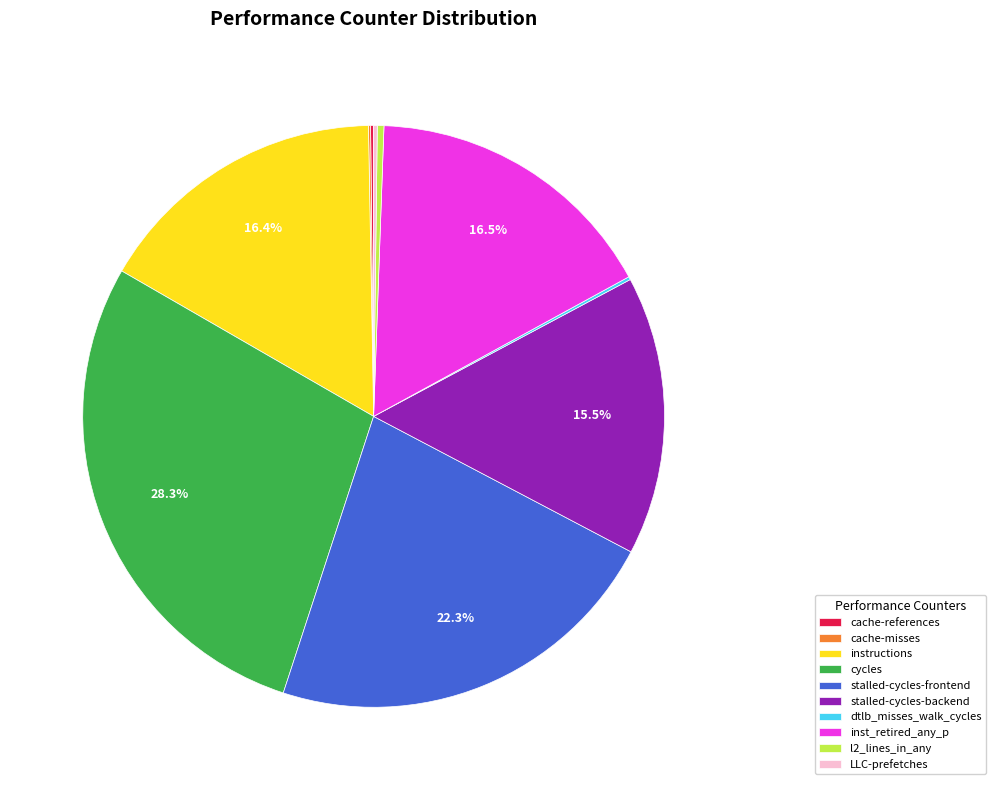

Which category has the biggest portion of the pie?

cycles